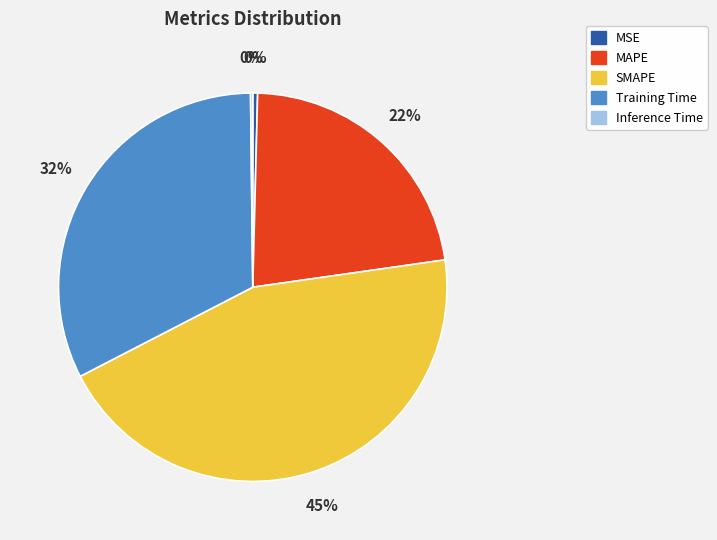

Which category has the biggest portion of the pie?

SMAPE